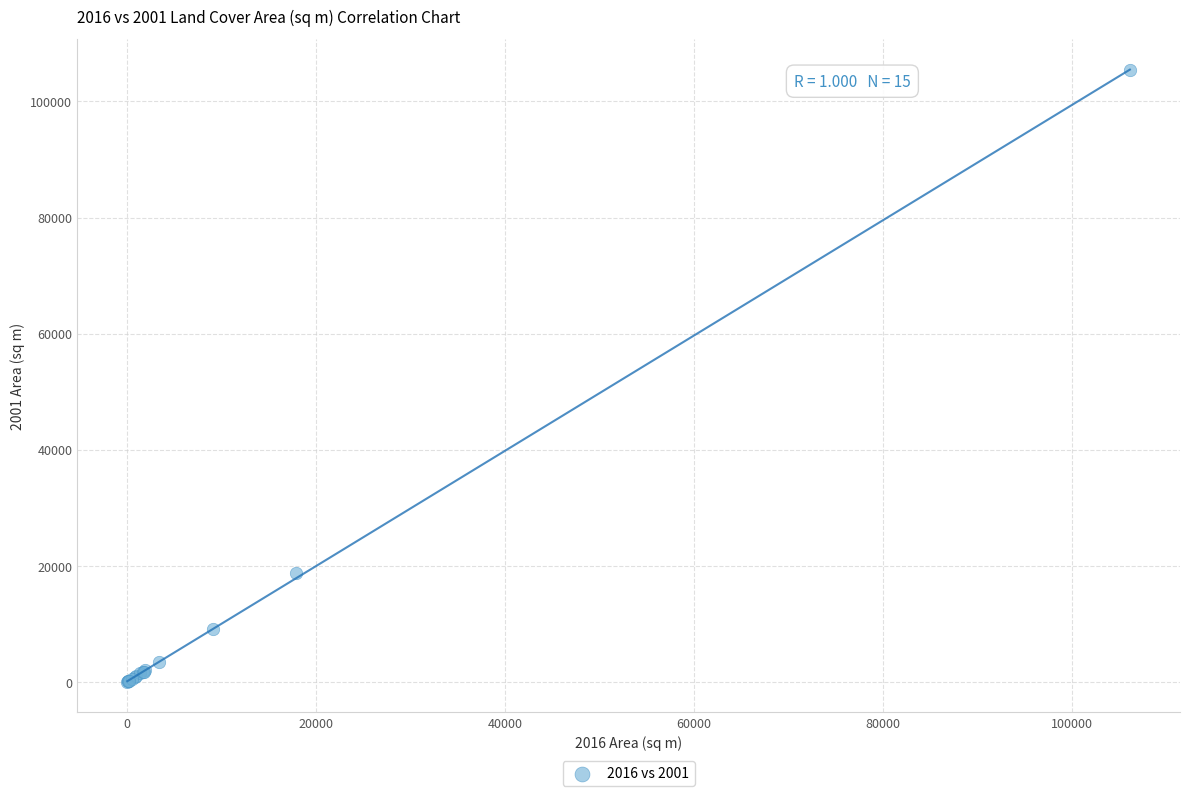

What Y value in the scatter plot is closest to 52684?

18708.0